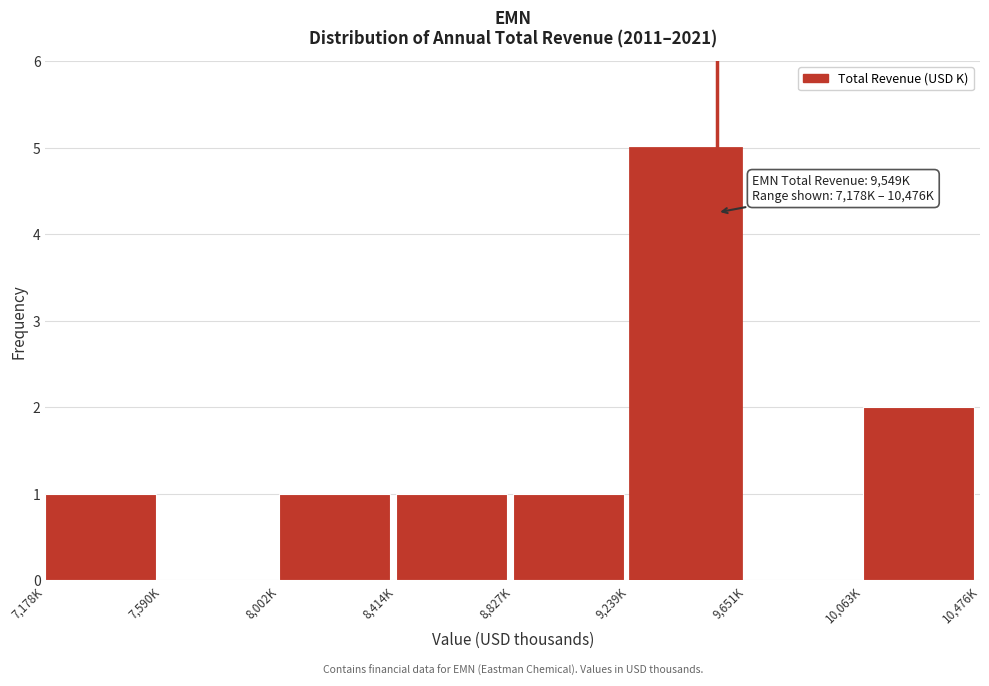

Reading right to left, extract all data points from this chart.

10,063K=2	9,651K=0	9,239K=5	8,827K=1	8,414K=1	8,002K=1	7,590K=0	7,178K=1